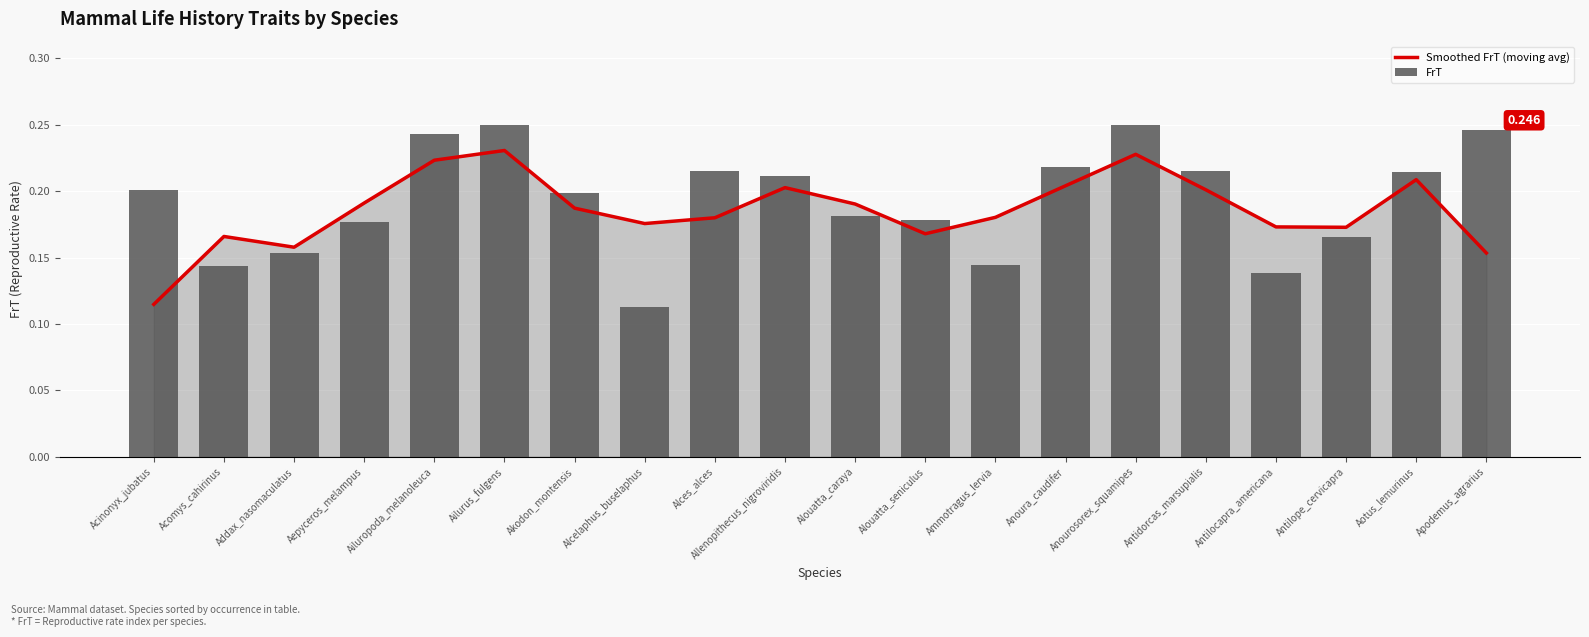

List the series in order of their overall mean, highest first.

FrT, Smoothed FrT (moving avg)